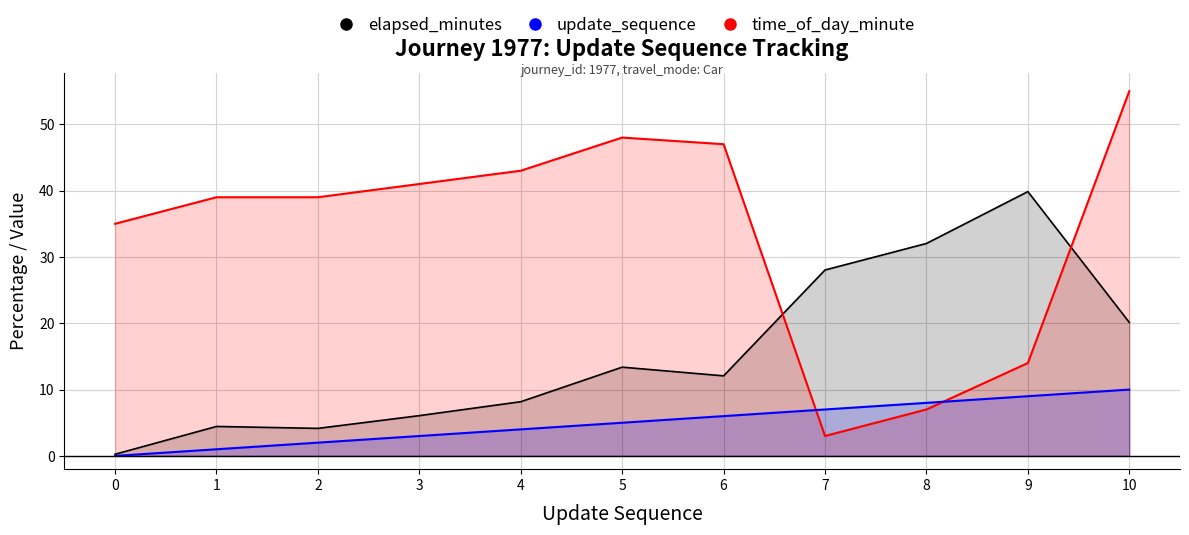

Reading left to right, transcribe all the data shown in this chart.

elapsed_minutes: 0.2	4.4	4.2	6.1	8.2	13.4	12.1	28.0	32.0	39.9	20.1
time_of_day_minute: 35.0	39.0	39.0	41.0	43.0	48.0	47.0	3.0	7.0	14.0	55.0
update_sequence: 0.0	1.0	2.0	3.0	4.0	5.0	6.0	7.0	8.0	9.0	10.0